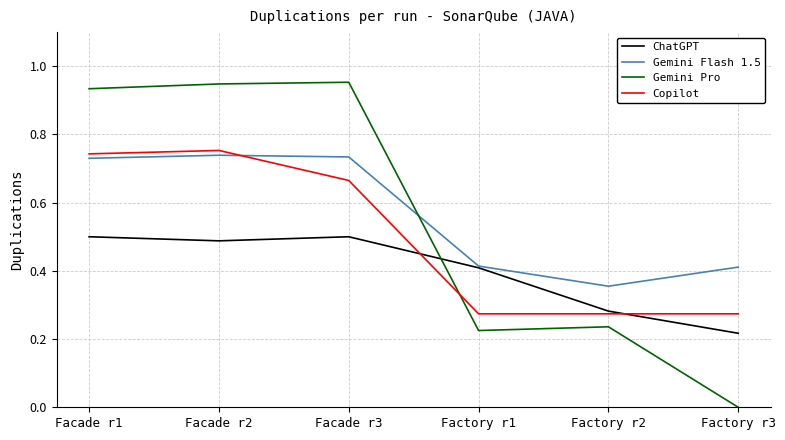

Where is the first local maximum for Copilot?

Facade r2